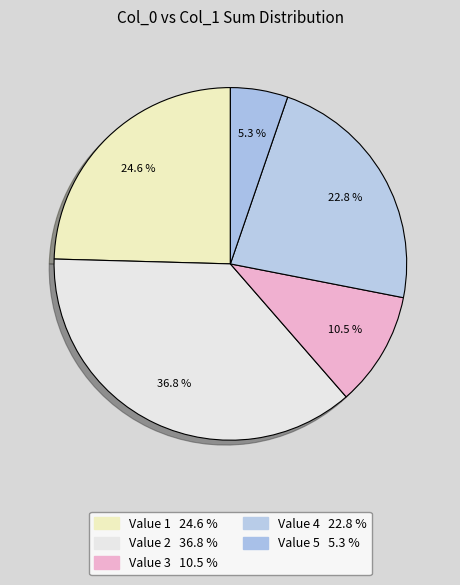

Which category has the biggest portion of the pie?

2